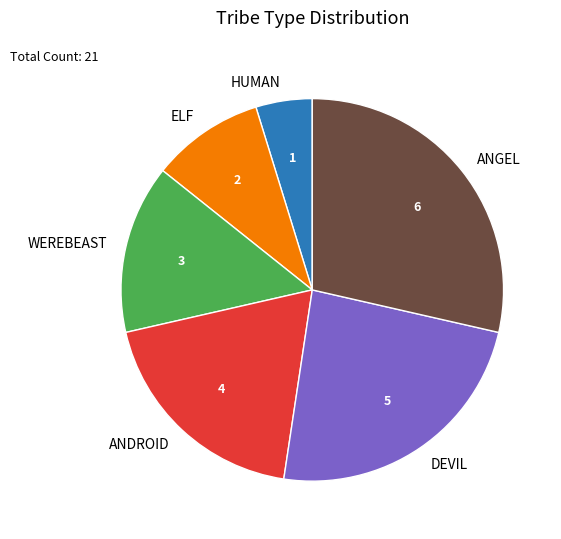

How many slices are in this pie chart?

6